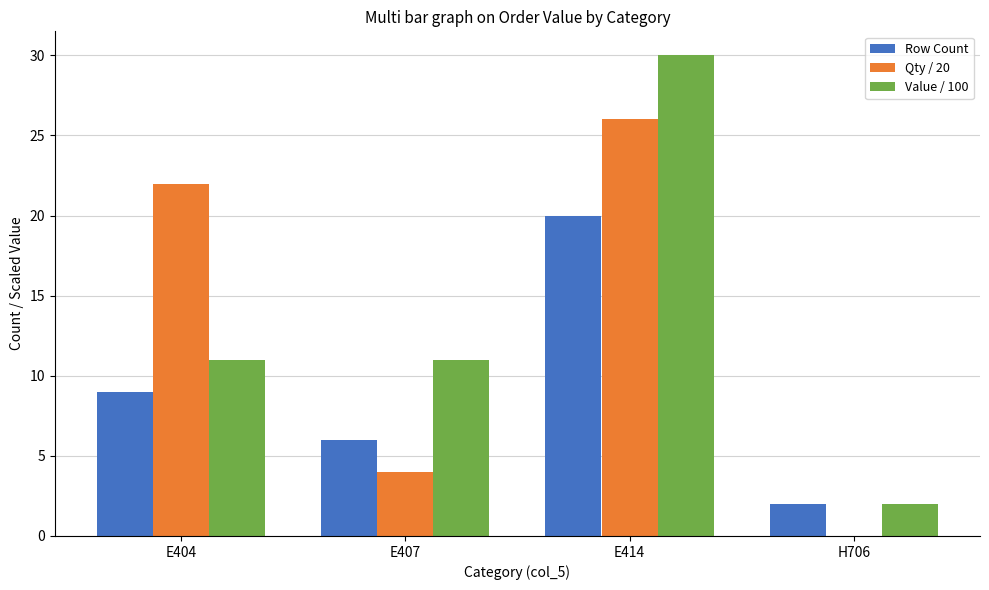

What is the total value across all series at E414?

76